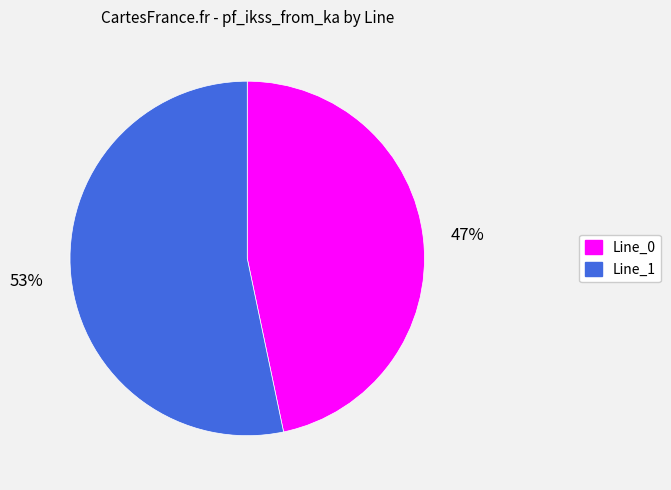

Is there a majority slice in this chart?

Yes